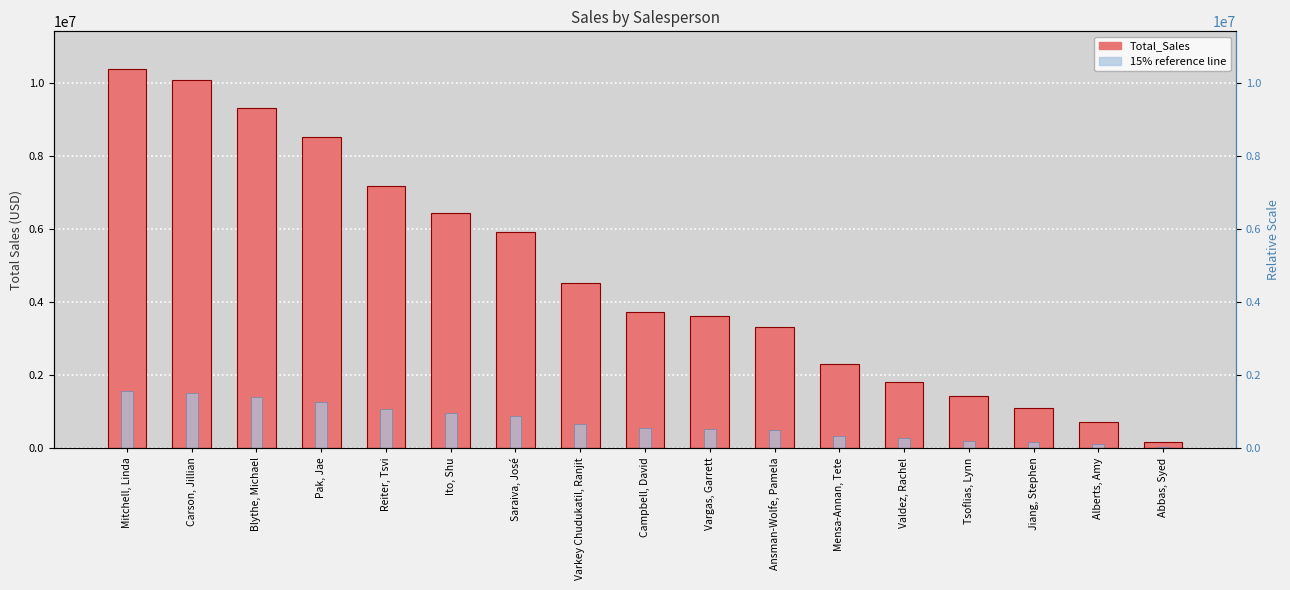

True or false: 15% reference line has a value of 163818.6 at Jiang, Stephen.

True